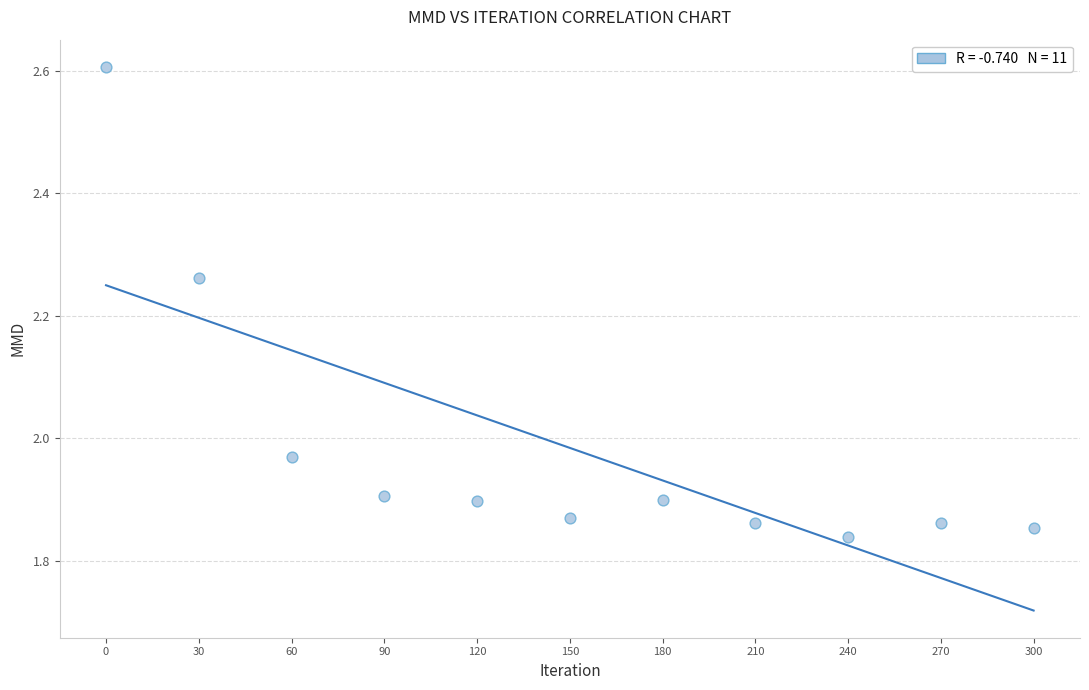

What is the average X value?

150.0